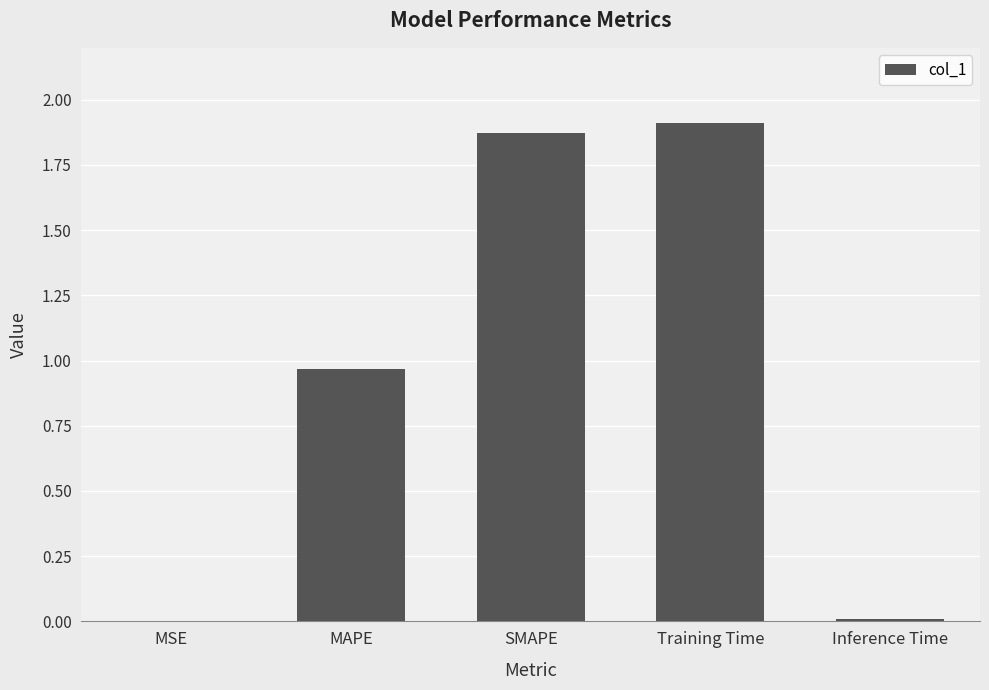

What is the sum of all values?

4.8